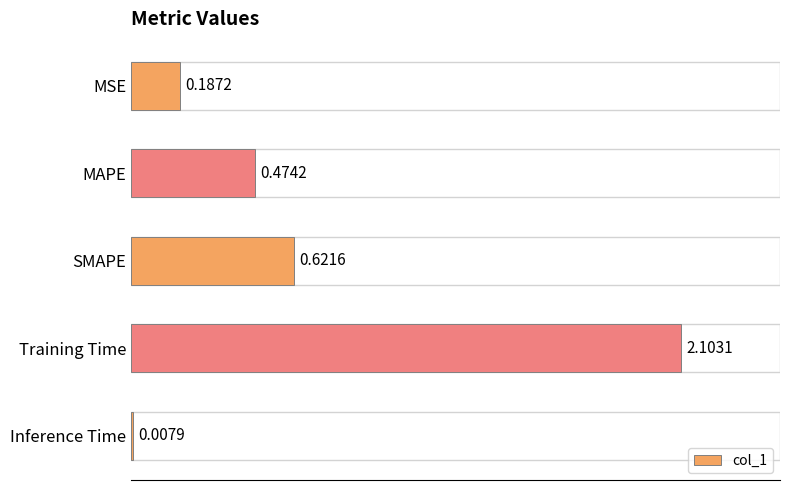

What is the label of the 4th bar from the top?

Training Time